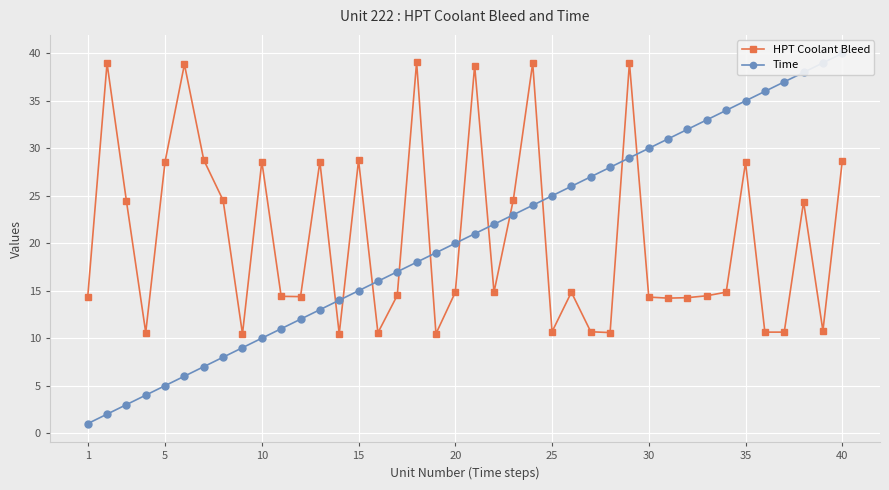

The HPT Coolant Bleed series shows 5.0 at 1. True or false?

False